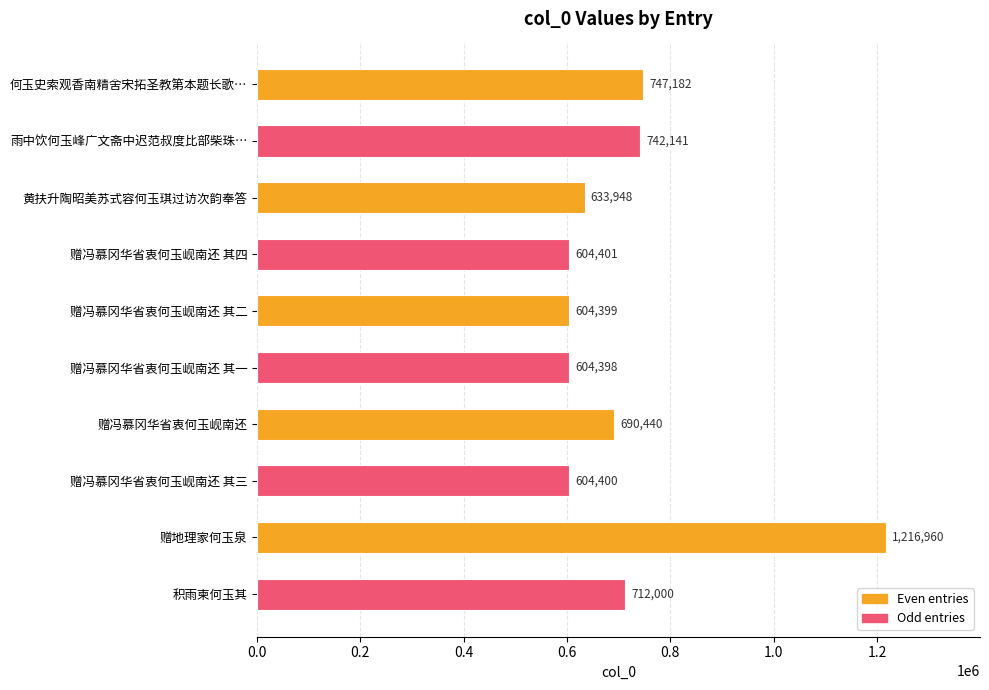

Which category has the highest value across all series?

赠地理家何玉泉